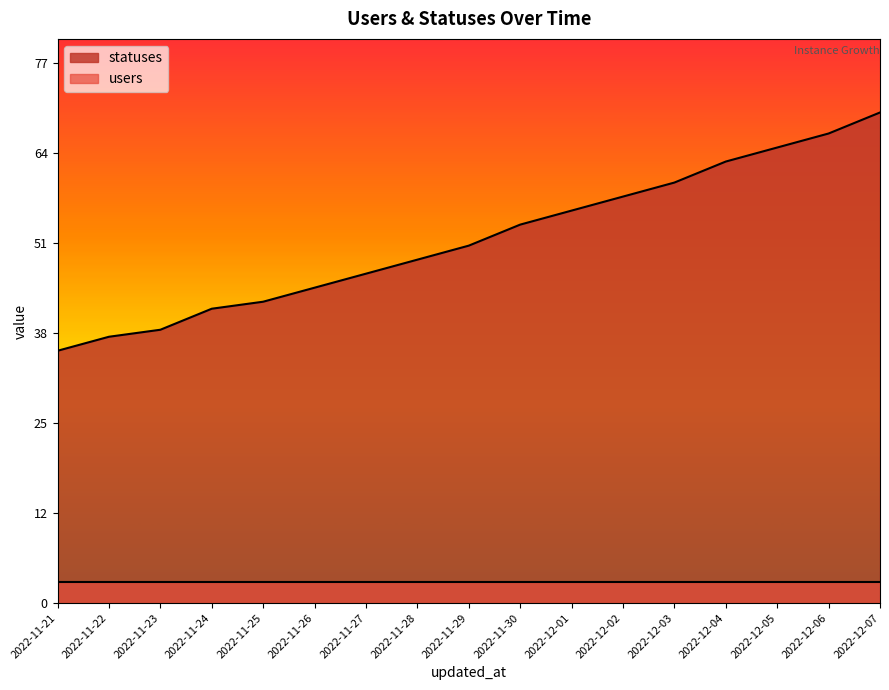

Approximately how many times larger is the value at 2022-11-26 compared to 2022-11-22?

1.2